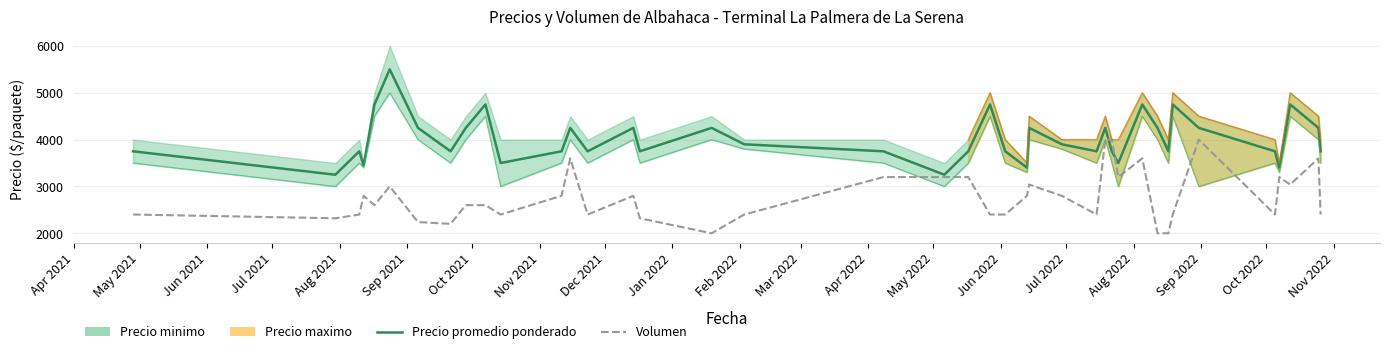

What is the difference between the maximum and second lowest values in the Volumen series?

2000